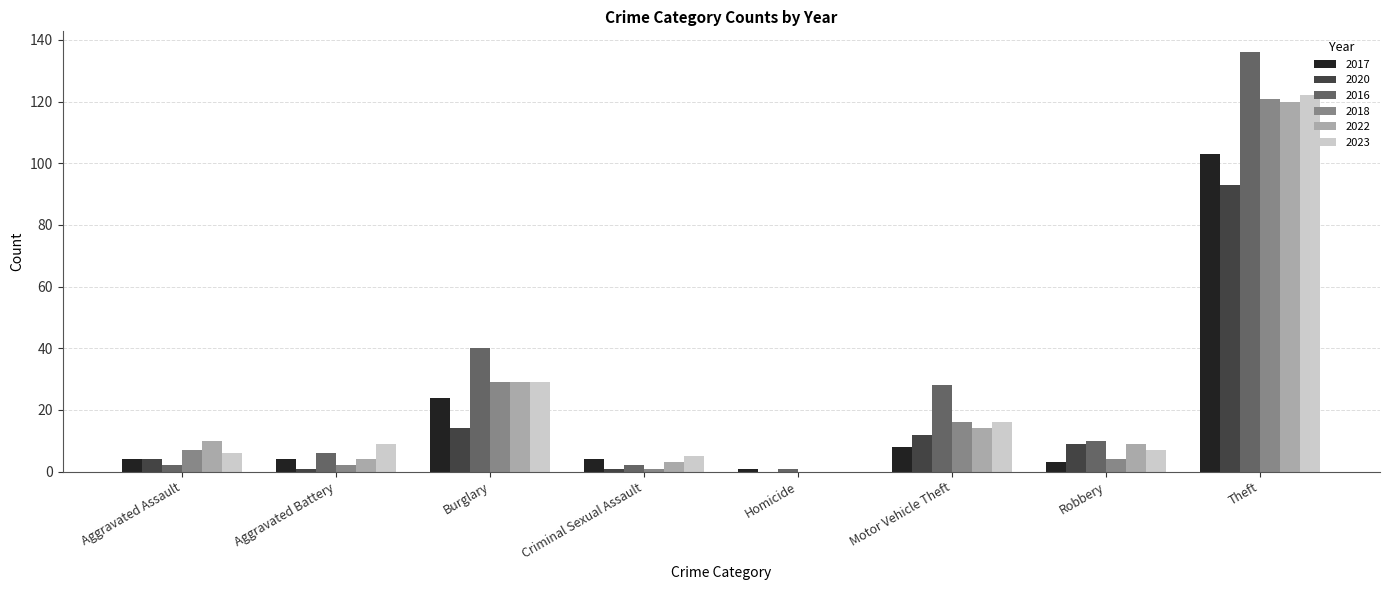

The value of 2016 at Aggravated Battery is 6. True or false?

True